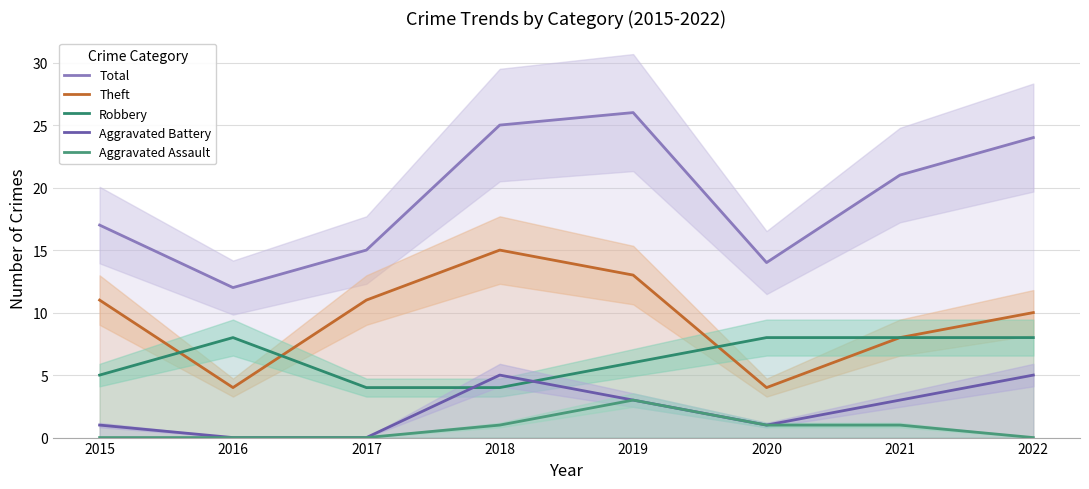

True or false: Aggravated Battery and Total cross at least once.

False